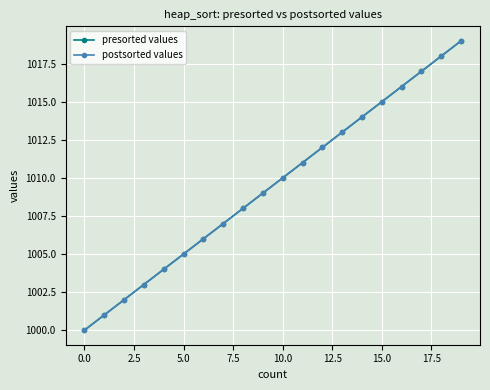

Which category has the highest value across all series?

19